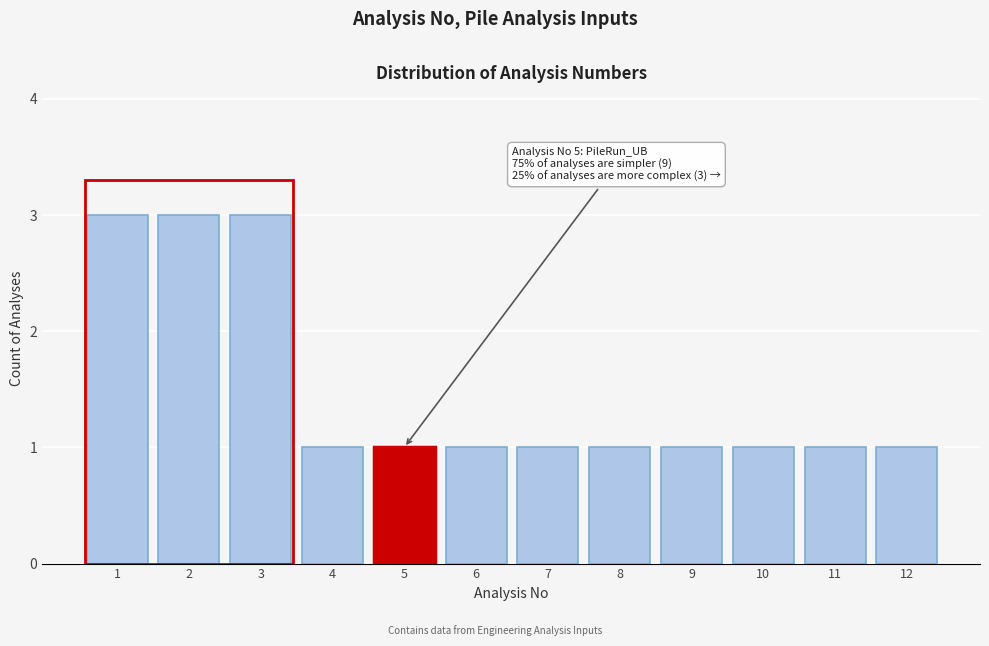

Reading right to left, transcribe all the data shown in this chart.

1	1	1	1	1	1	1	1	1	3	3	3